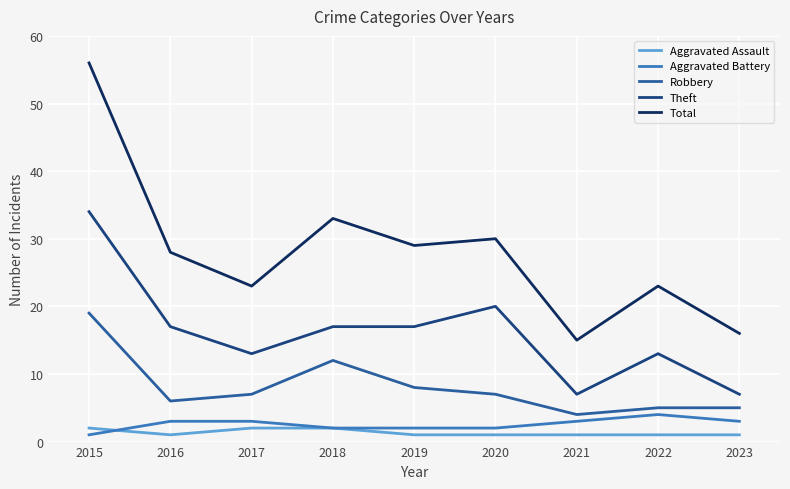

True or false: Robbery has more than 0 points higher than both neighbors.

True